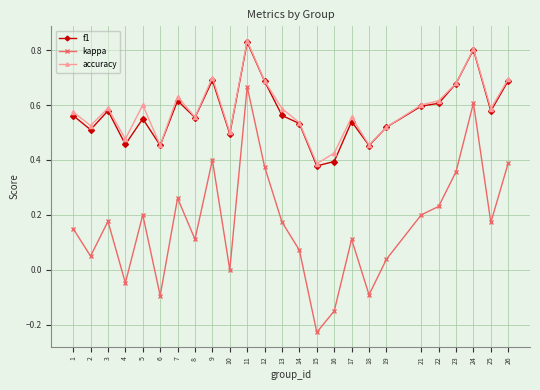

True or false: kappa and f1 intersect in this chart.

False